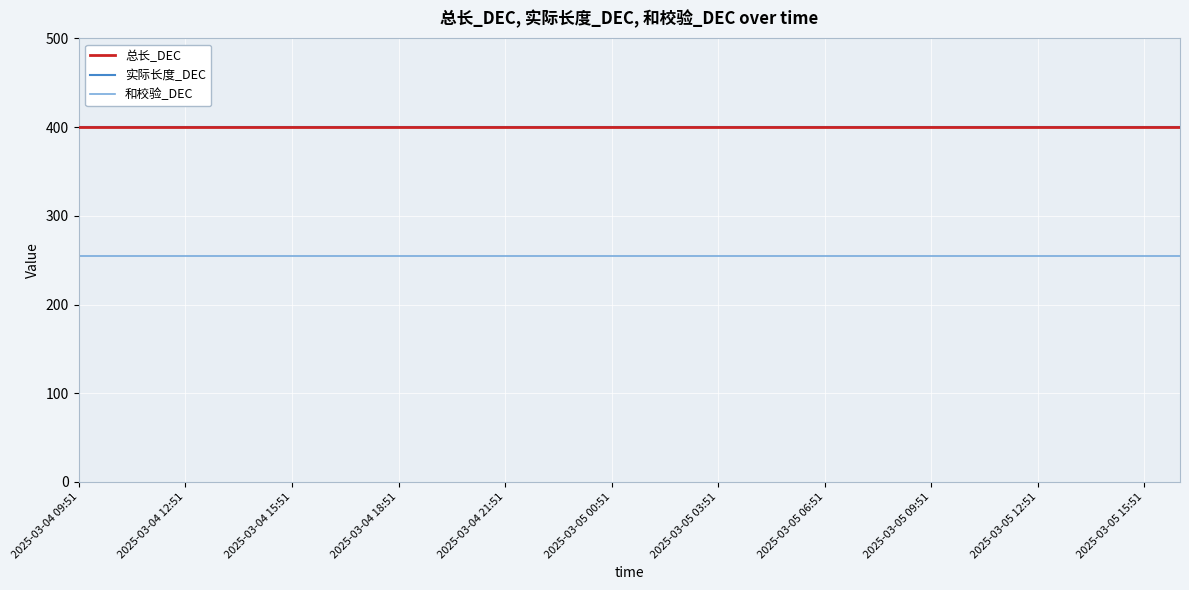

True or false: 和校验_DEC and 总长_DEC intersect in this chart.

False